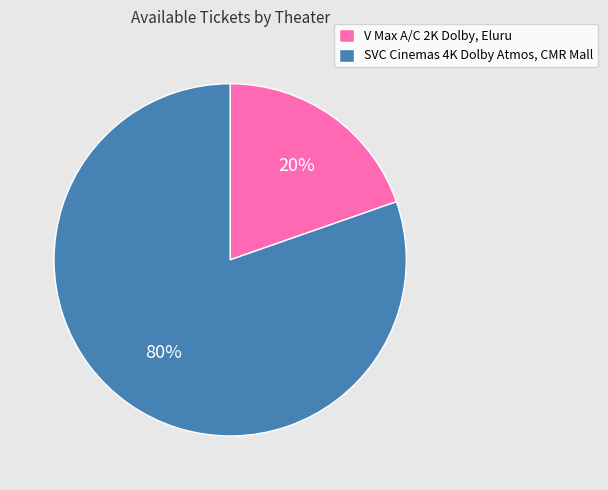

Count the number of slices in the pie.

2